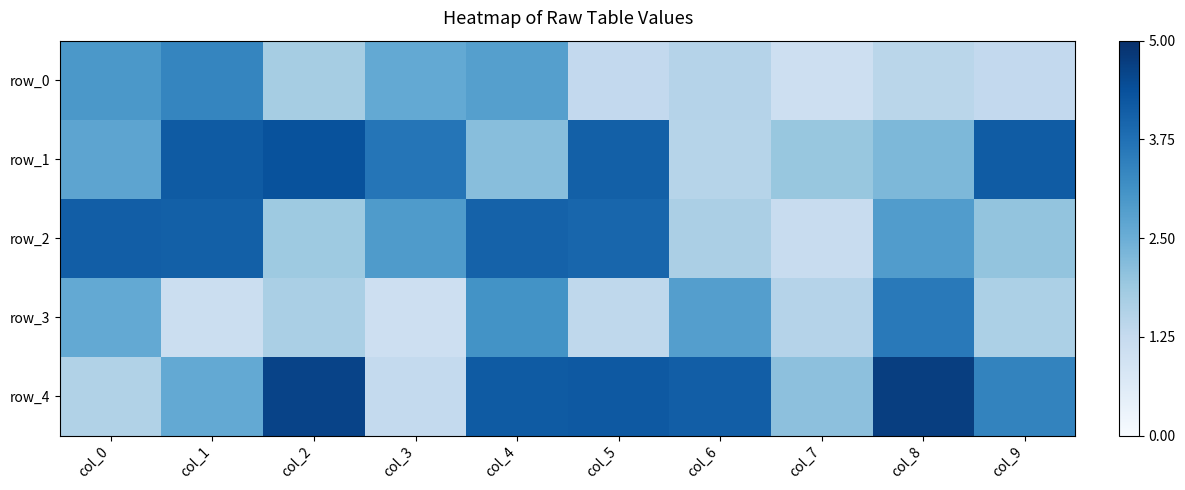

What is the approximate value of row_3 at col_2?

1.7